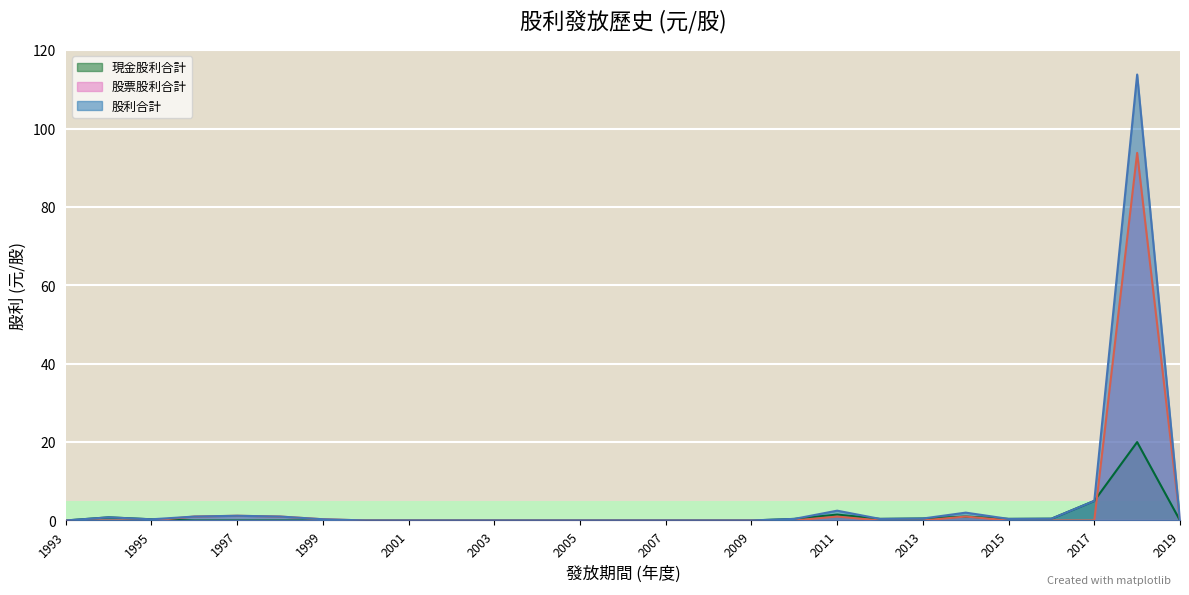

Rank the series at 2012 from highest to lowest value.

現金股利合計, 股利合計, 股票股利合計